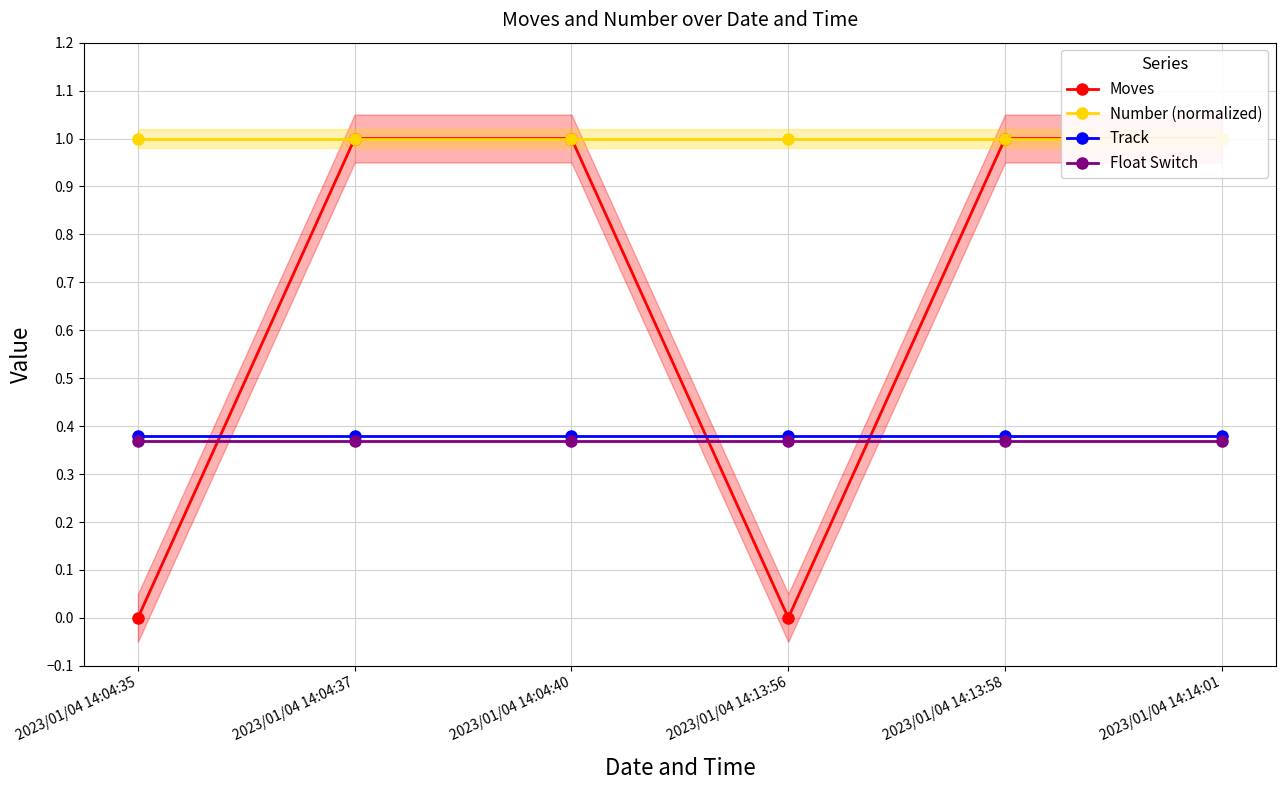

How many categories are shown in the chart?

6